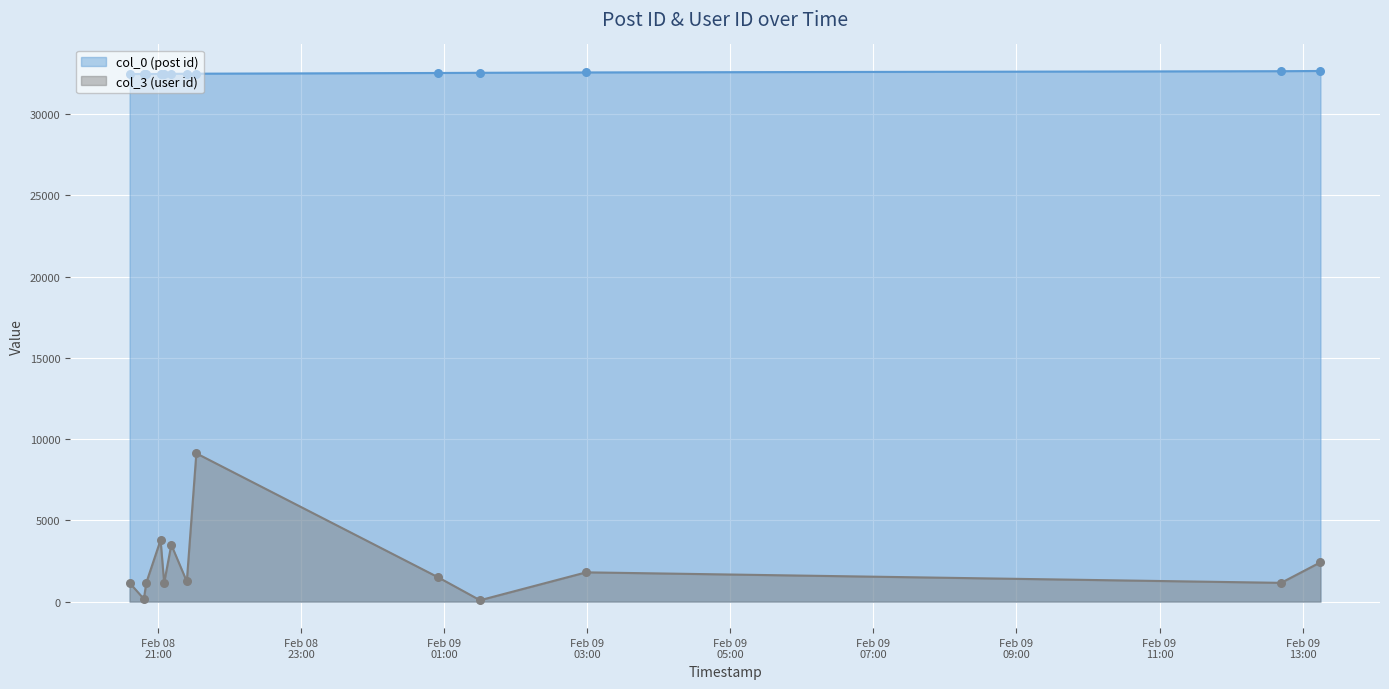

Which series contains the lowest Y value?

col_3 (user id)